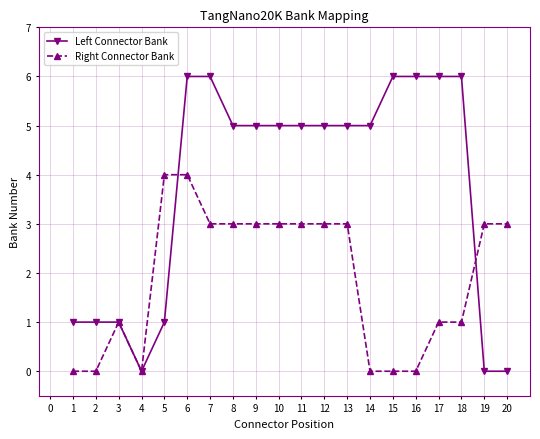

What is the maximum value for Right Connector Bank?

4